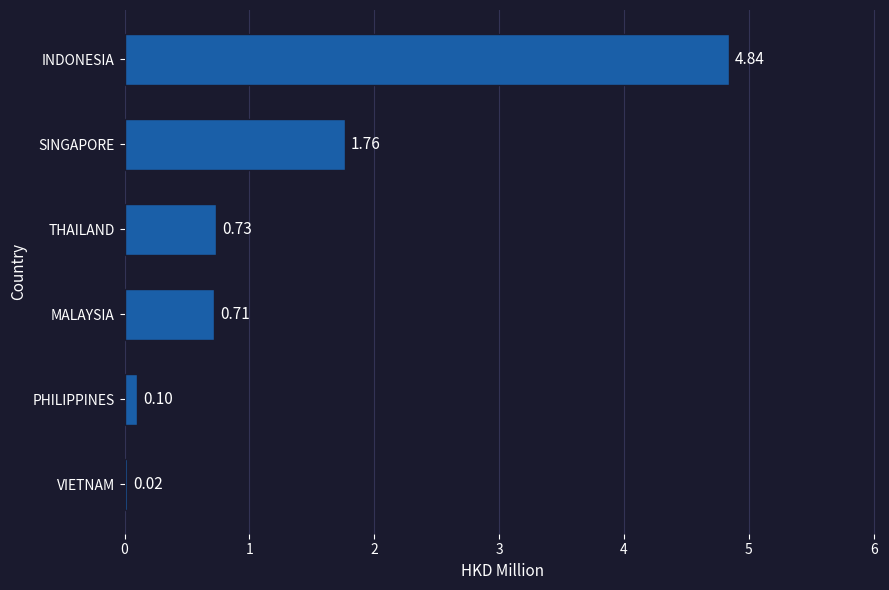

What is the sum of the values at THAILAND and PHILIPPINES?

0.8